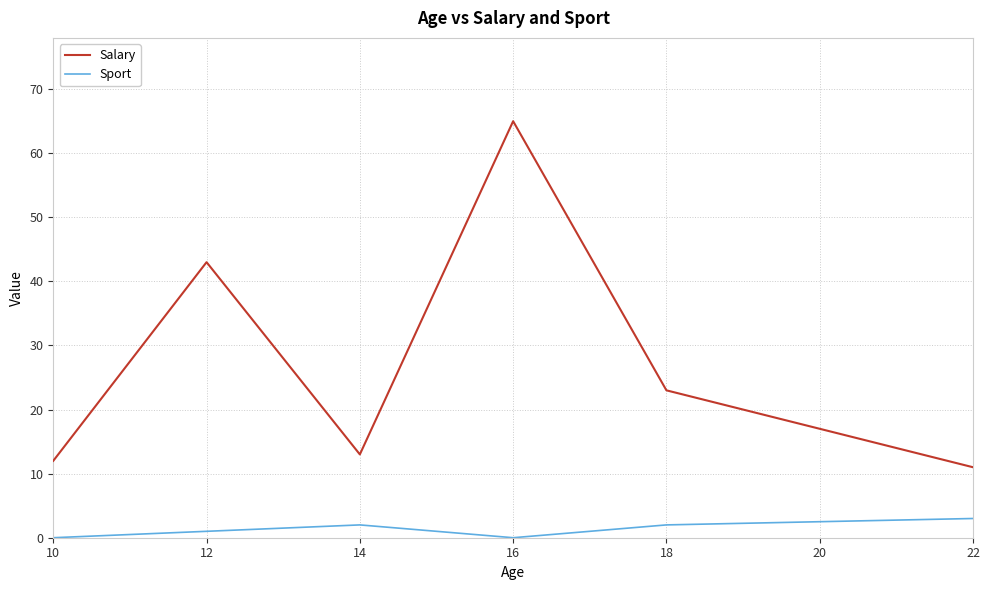

What is the greatest value displayed?

65